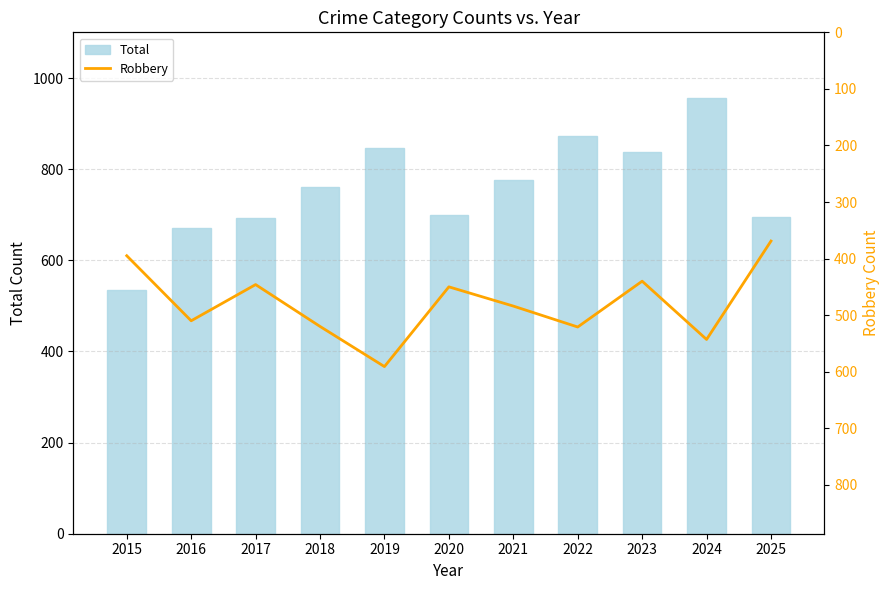

What is the total value across all series at 2019?

1438